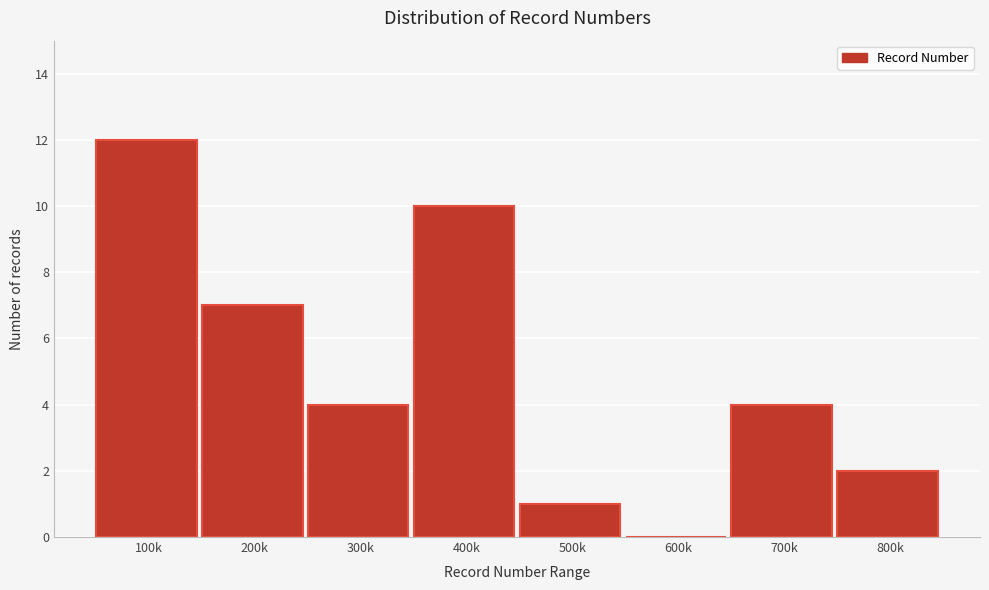

Reading left to right, what are all the values shown in this chart?

100k=12	200k=7	300k=4	400k=10	500k=1	600k=0	700k=4	800k=2